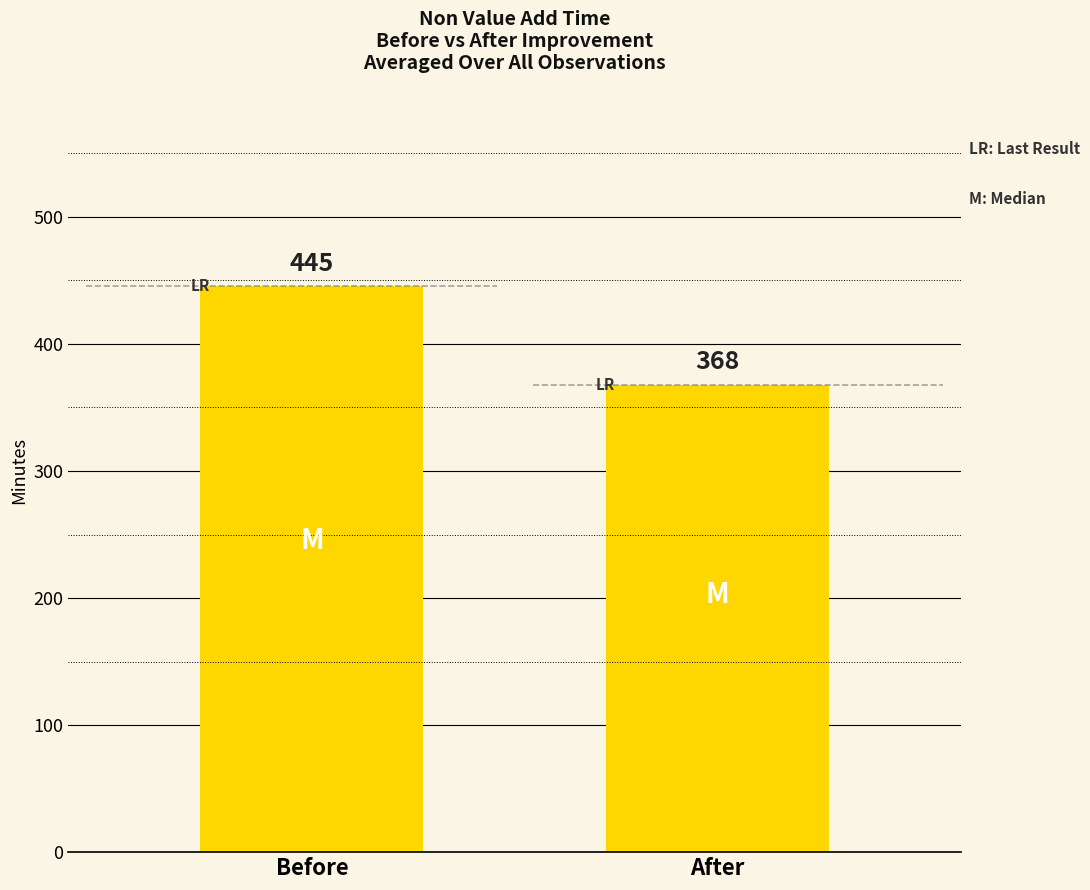

At which label is the value closest to 406?

After